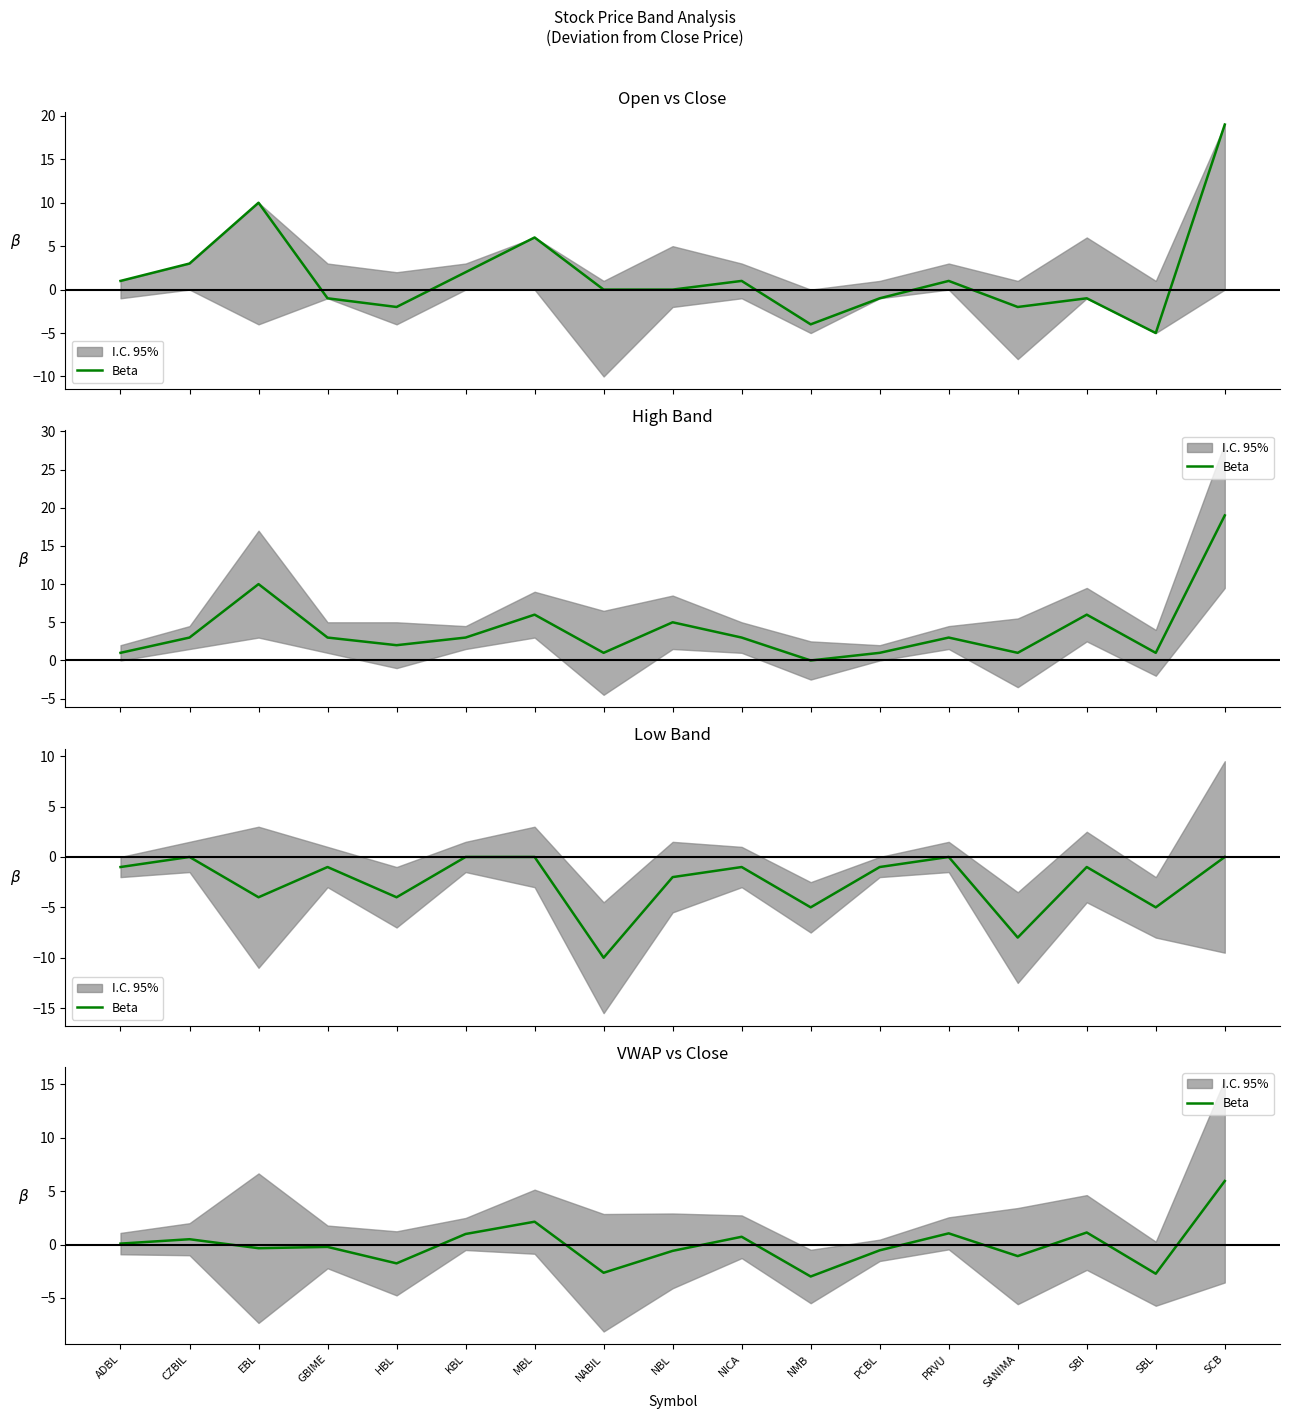

Reading right to left, transcribe all the data shown in this chart.

SCB=6.0	SBL=-2.7	SBI=1.1	SANIMA=-1.1	PRVU=1.1	PCBL=-0.5	NMB=-3.0	NICA=0.7	NBL=-0.6	NABIL=-2.6	MBL=2.1	KBL=1.0	HBL=-1.8	GBIME=-0.2	EBL=-0.3	CZBIL=0.5	ADBL=0.1